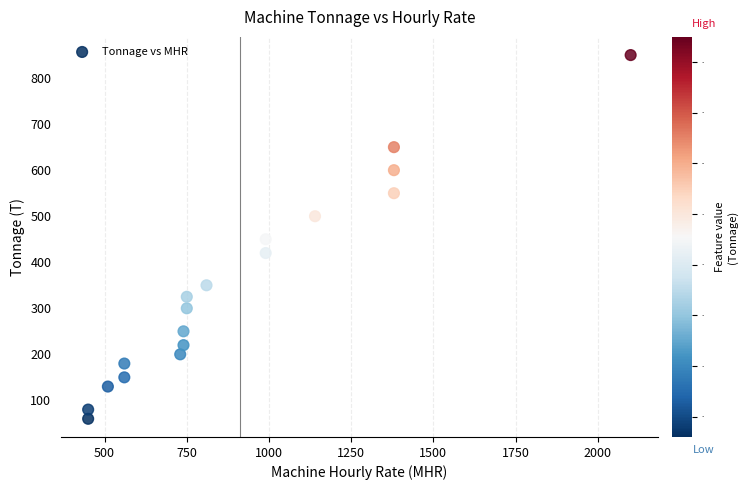

What is the range of Y values (max minus min)?

790